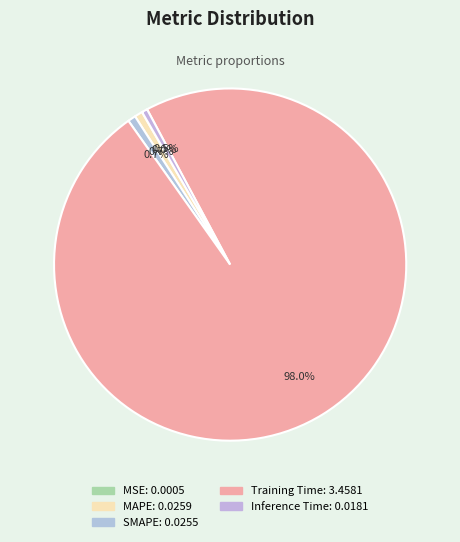

Do MAPE and SMAPE together represent more than half of the pie?

No